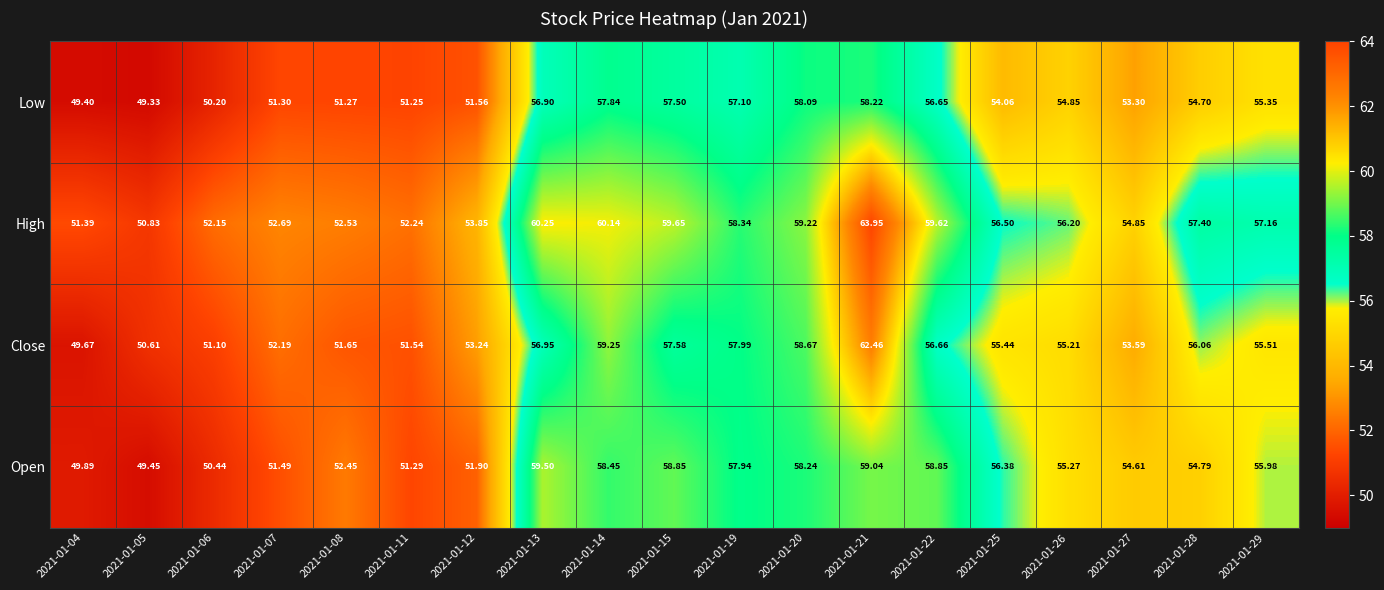

At how many categories does at least one series exceed 62?

1